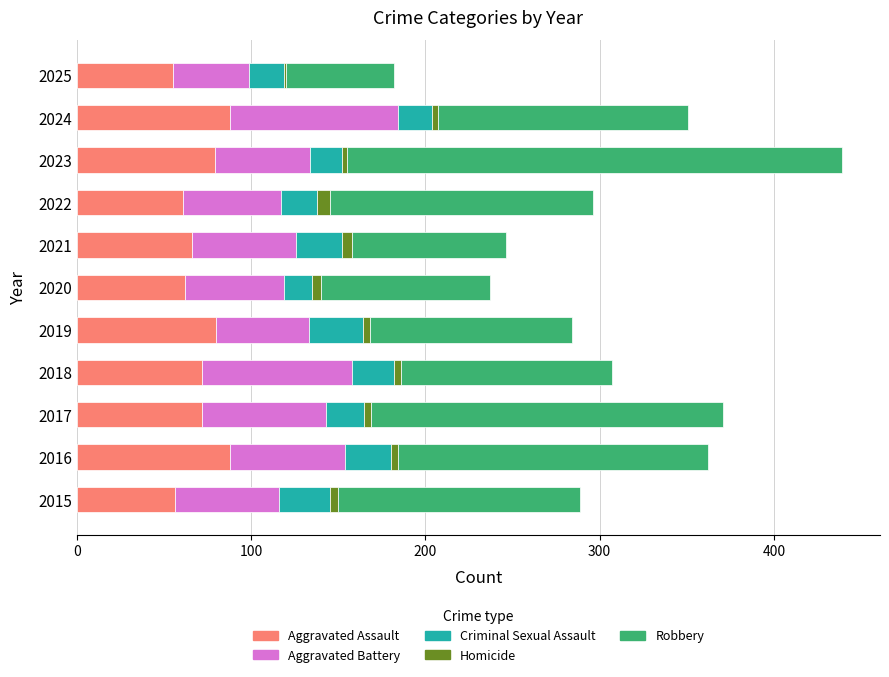

What is the highest value of the Aggravated Assault series?

88